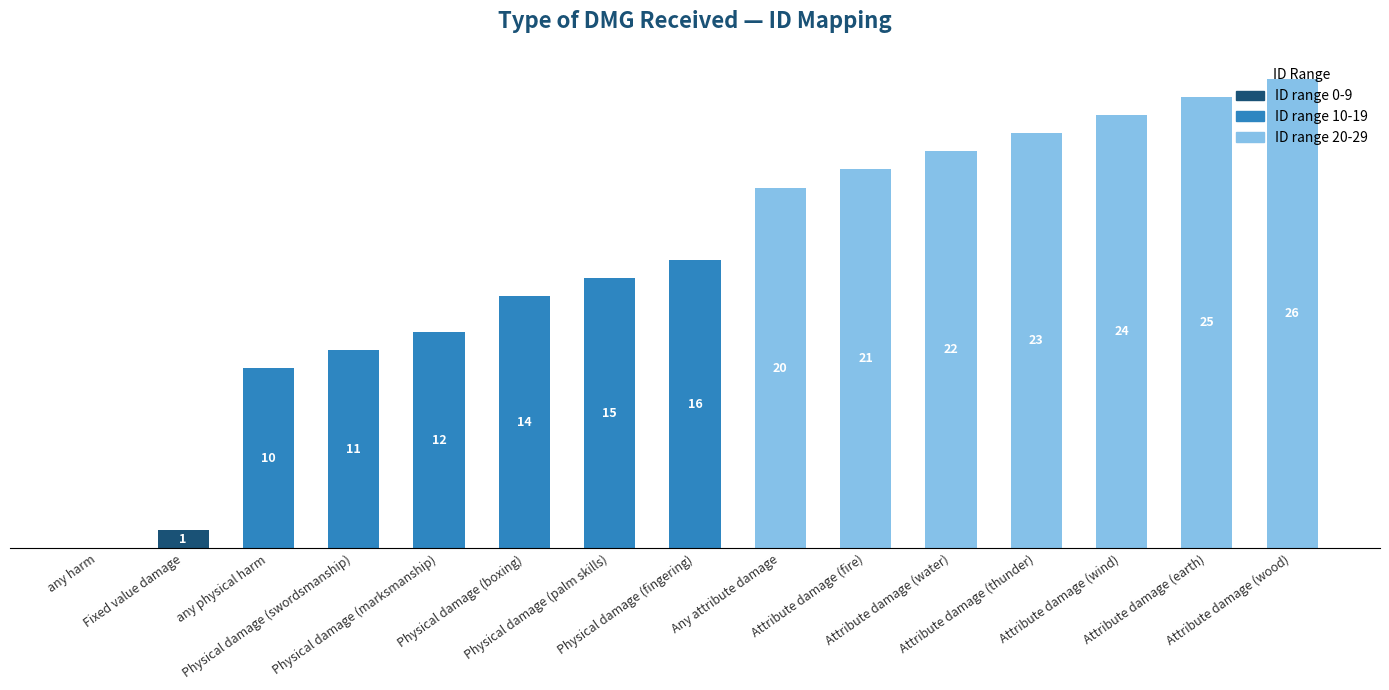

What are all the series names shown in the legend?

ID range 0-9, ID range 10-19, ID range 20-29